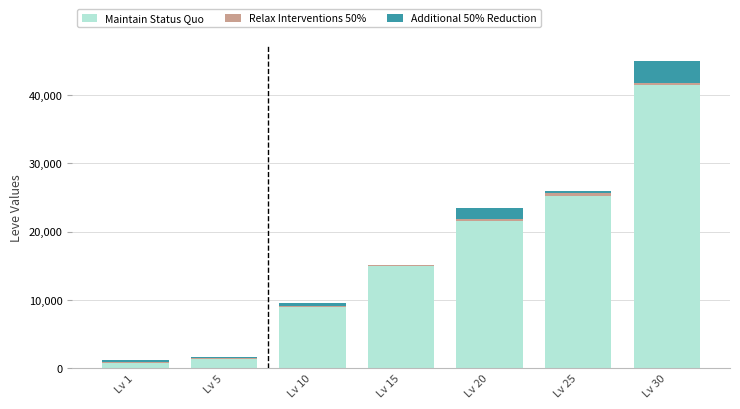

Does the chart contain stacked bars?

Yes